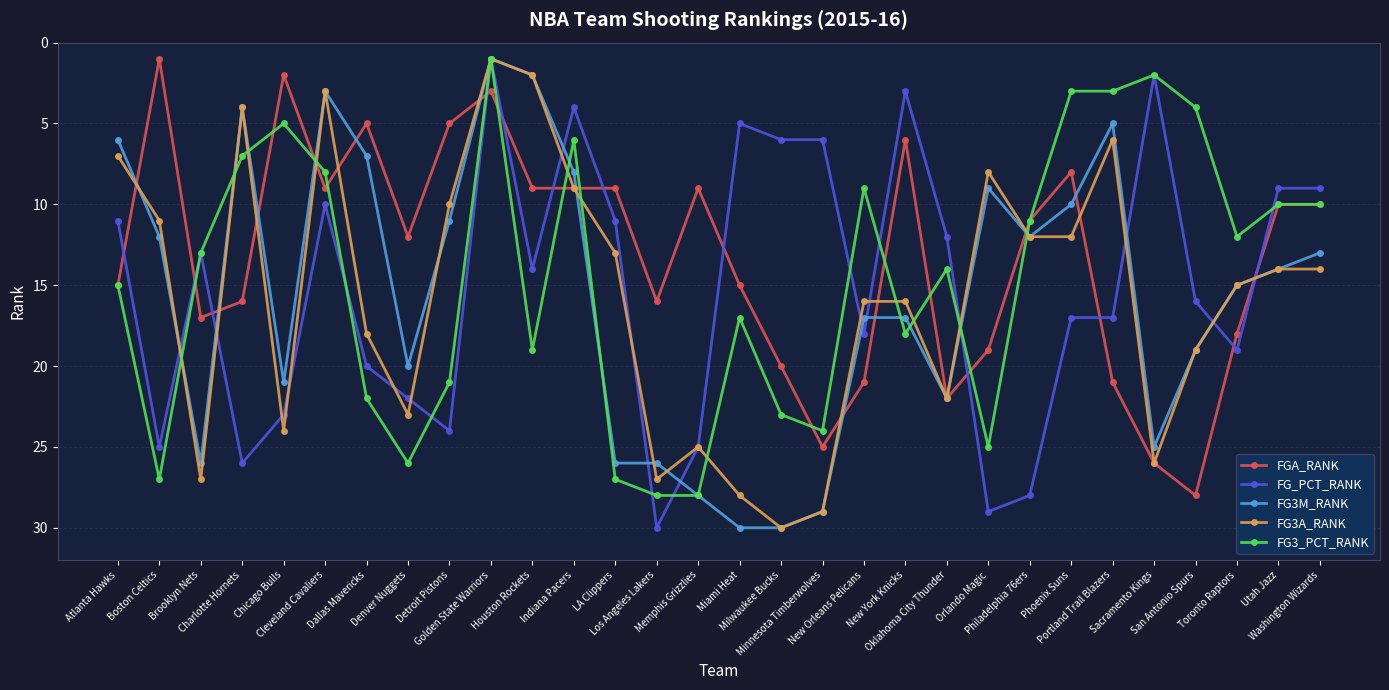

Which series changed the most between Brooklyn Nets and Charlotte Hornets?

FG3A_RANK